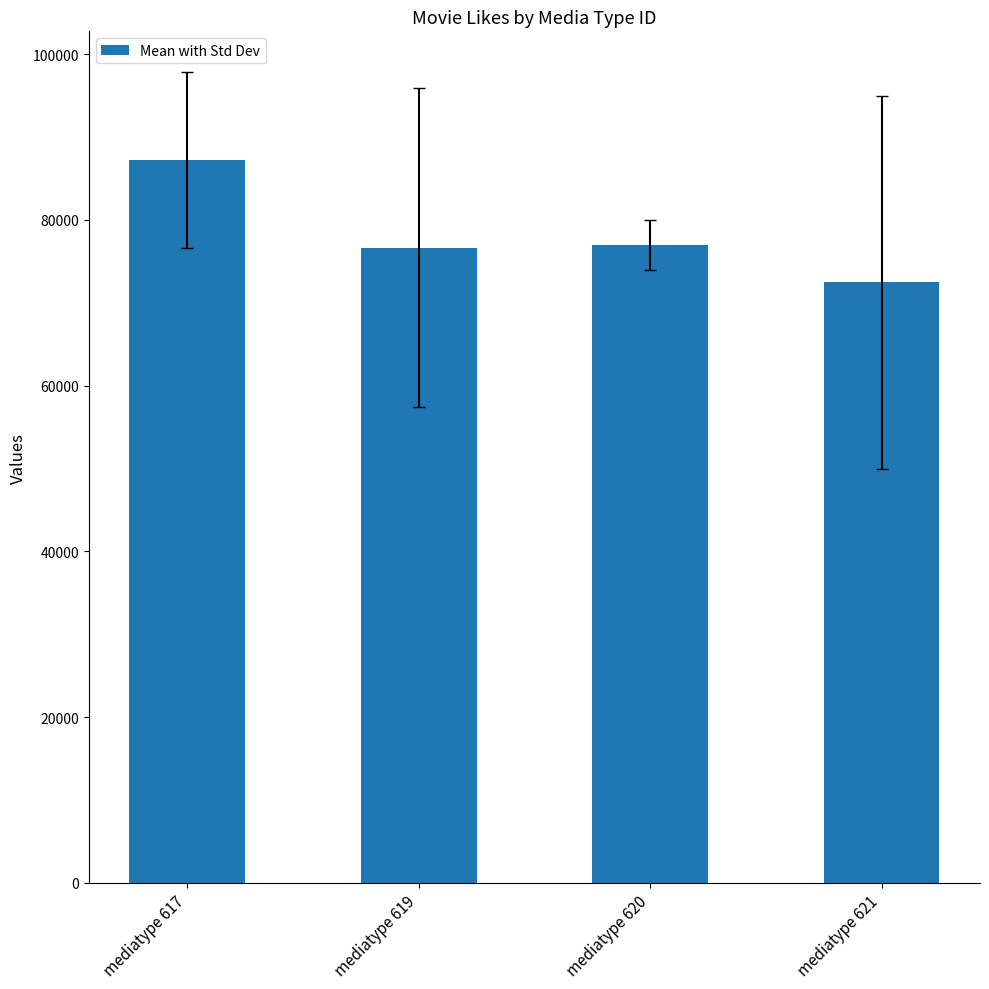

What is the approximate value at mediatype 620?

77000.0